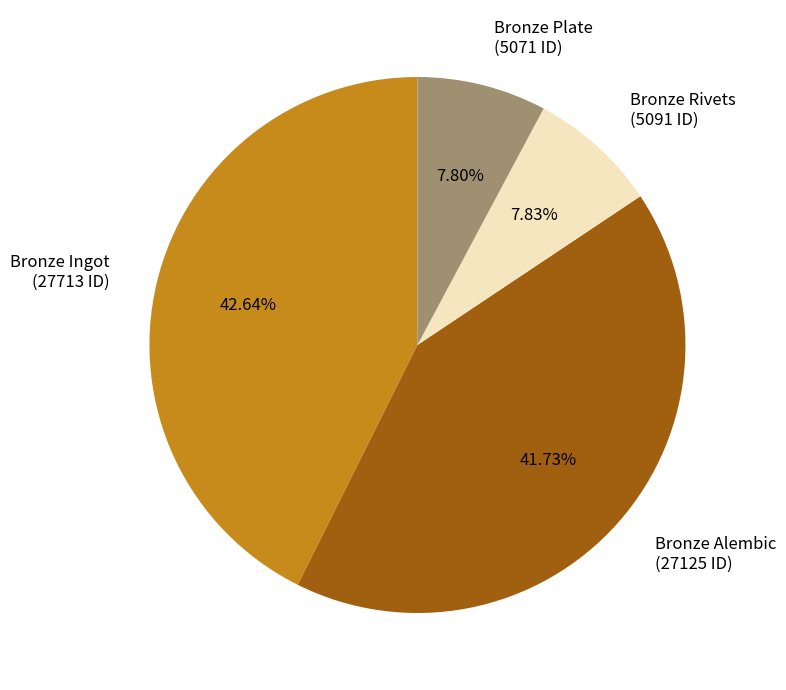

Is the sum of Bronze Plate (5071 ID) and Bronze Ingot (27713 ID) greater than half?

Yes